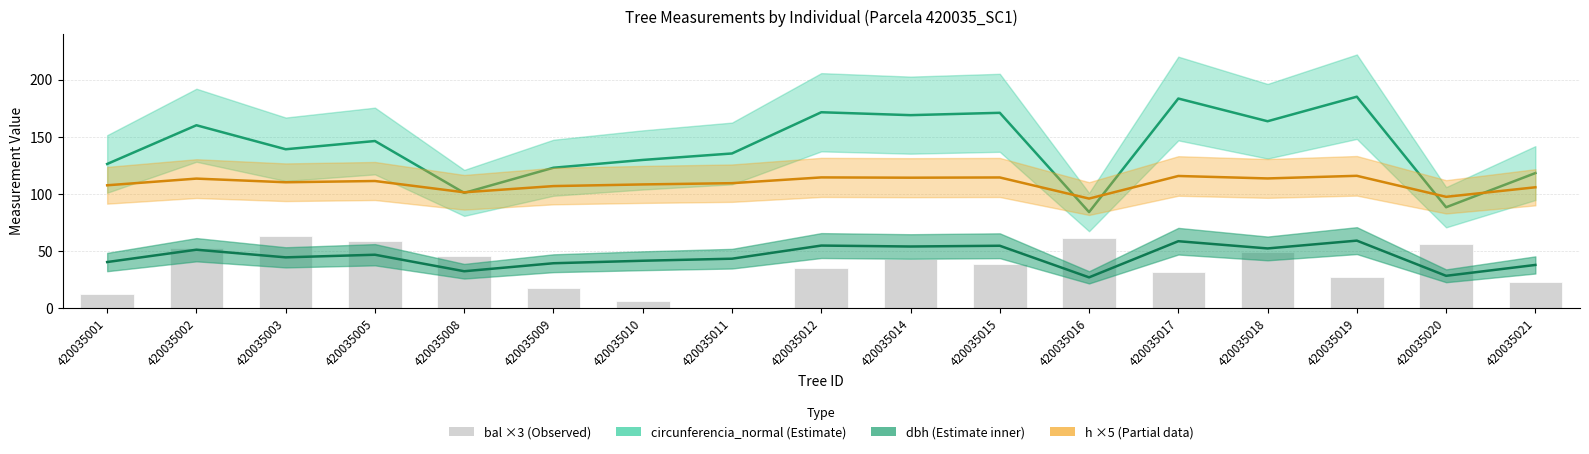

Reading left to right, extract all data points from this chart.

circunferencia_normal: 420035001=126.0	420035002=159.9	420035003=138.9	420035005=146.1	420035008=100.7	420035009=122.7	420035010=129.6	420035011=135.2	420035012=171.3	420035014=168.8	420035015=170.8	420035016=83.9	420035017=183.3	420035018=163.4	420035019=184.9	420035020=88.1	420035021=118.0
dbh: 420035001=40.1	420035002=50.9	420035003=44.2	420035005=46.5	420035008=32.0	420035009=39.1	420035010=41.2	420035011=43.0	420035012=54.5	420035014=53.7	420035015=54.4	420035016=26.7	420035017=58.4	420035018=52.0	420035019=58.9	420035020=28.1	420035021=37.6
h (×5): 420035001=107.3	420035002=113.2	420035003=110.0	420035005=111.1	420035008=101.2	420035009=106.6	420035010=108.1	420035011=109.2	420035012=114.2	420035014=114.0	420035015=114.2	420035016=95.7	420035017=115.5	420035018=113.4	420035019=115.6	420035020=97.2	420035021=105.6
bal: 420035001=11.9	420035002=52.5	420035003=63.2	420035005=58.2	420035008=45.8	420035009=17.2	420035010=6.2	420035011=0.0	420035012=35.2	420035014=42.4	420035015=38.8	420035016=60.8	420035017=31.2	420035018=49.3	420035019=27.0	420035020=55.6	420035021=22.3